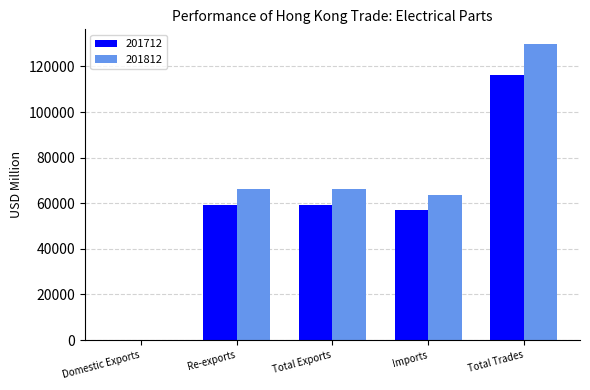

True or false: 201812 has a value of 91.8 at Domestic Exports.

True